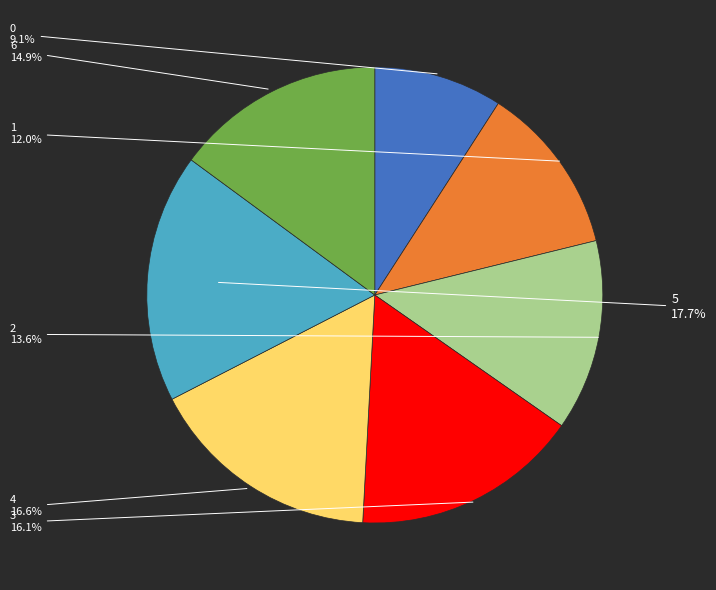

What is the largest slice in the pie chart?

5